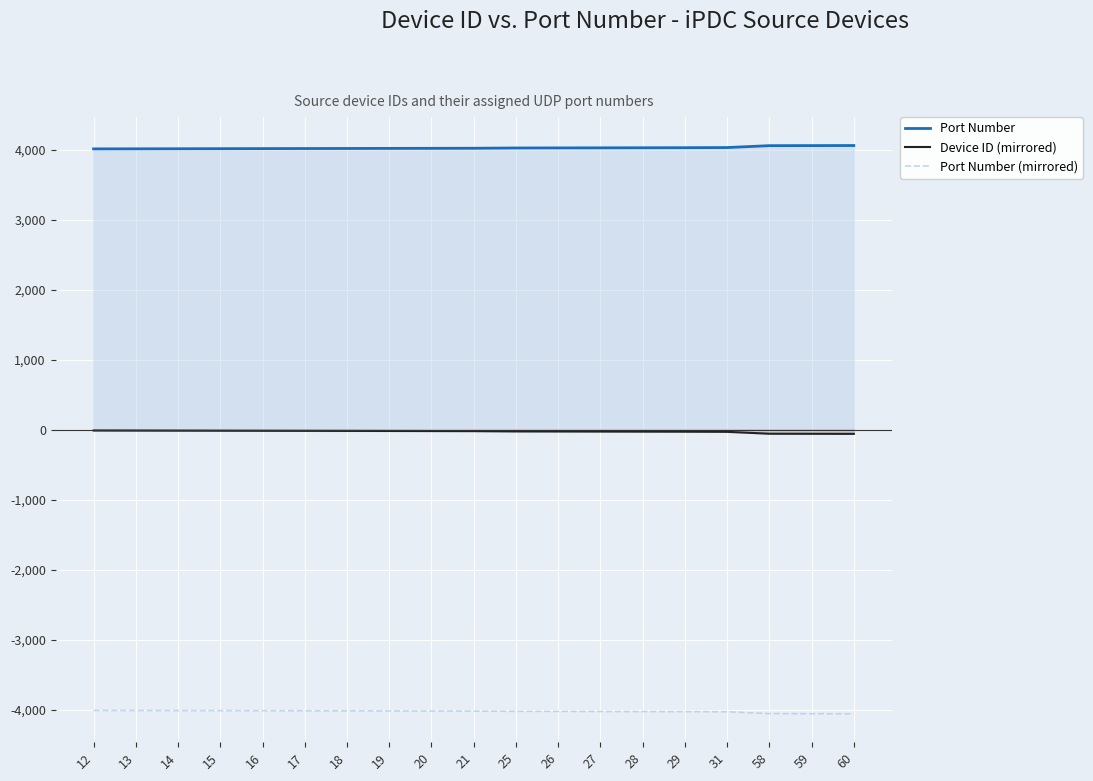

What are all the series names shown in the legend?

Port Number, Device ID (mirrored), Port Number (mirrored)